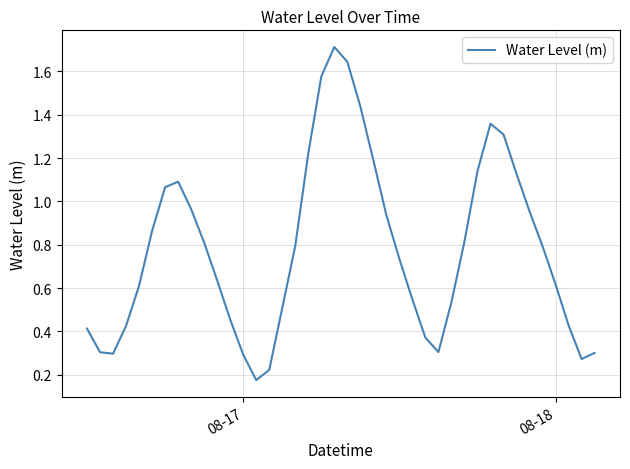

What is the smallest value displayed?

0.2